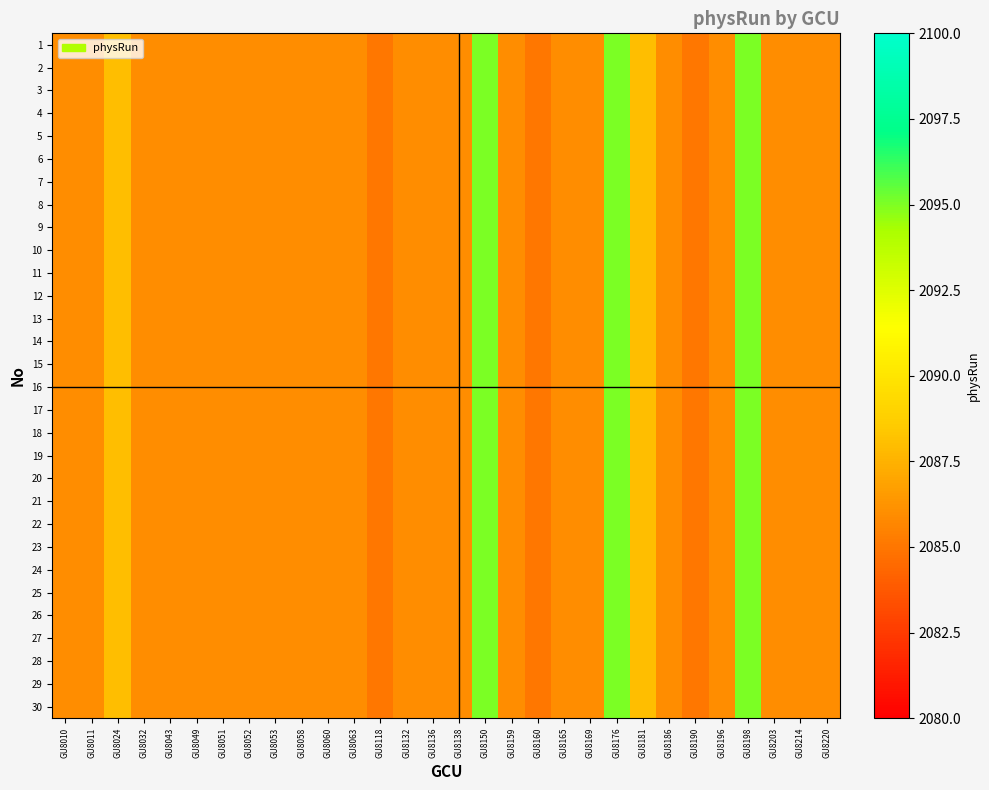

Reading left to right, extract all data points from this chart.

1: GU8010=2086	GU8011=2086	GU8024=2088	GU8032=2086	GU8043=2086	GU8049=2086	GU8051=2086	GU8052=2086	GU8053=2086	GU8058=2086	GU8060=2086	GU8063=2086	GU8118=2085	GU8132=2086	GU8136=2086	GU8138=2086	GU8150=2095	GU8159=2086	GU8160=2085	GU8165=2086	GU8169=2086	GU8176=2095	GU8181=2088	GU8186=2086	GU8190=2085	GU8196=2086	GU8198=2095	GU8203=2086	GU8214=2086	GU8220=2086
2: GU8010=2086	GU8011=2086	GU8024=2088	GU8032=2086	GU8043=2086	GU8049=2086	GU8051=2086	GU8052=2086	GU8053=2086	GU8058=2086	GU8060=2086	GU8063=2086	GU8118=2085	GU8132=2086	GU8136=2086	GU8138=2086	GU8150=2095	GU8159=2086	GU8160=2085	GU8165=2086	GU8169=2086	GU8176=2095	GU8181=2088	GU8186=2086	GU8190=2085	GU8196=2086	GU8198=2095	GU8203=2086	GU8214=2086	GU8220=2086
3: GU8010=2086	GU8011=2086	GU8024=2088	GU8032=2086	GU8043=2086	GU8049=2086	GU8051=2086	GU8052=2086	GU8053=2086	GU8058=2086	GU8060=2086	GU8063=2086	GU8118=2085	GU8132=2086	GU8136=2086	GU8138=2086	GU8150=2095	GU8159=2086	GU8160=2085	GU8165=2086	GU8169=2086	GU8176=2095	GU8181=2088	GU8186=2086	GU8190=2085	GU8196=2086	GU8198=2095	GU8203=2086	GU8214=2086	GU8220=2086
4: GU8010=2086	GU8011=2086	GU8024=2088	GU8032=2086	GU8043=2086	GU8049=2086	GU8051=2086	GU8052=2086	GU8053=2086	GU8058=2086	GU8060=2086	GU8063=2086	GU8118=2085	GU8132=2086	GU8136=2086	GU8138=2086	GU8150=2095	GU8159=2086	GU8160=2085	GU8165=2086	GU8169=2086	GU8176=2095	GU8181=2088	GU8186=2086	GU8190=2085	GU8196=2086	GU8198=2095	GU8203=2086	GU8214=2086	GU8220=2086
5: GU8010=2086	GU8011=2086	GU8024=2088	GU8032=2086	GU8043=2086	GU8049=2086	GU8051=2086	GU8052=2086	GU8053=2086	GU8058=2086	GU8060=2086	GU8063=2086	GU8118=2085	GU8132=2086	GU8136=2086	GU8138=2086	GU8150=2095	GU8159=2086	GU8160=2085	GU8165=2086	GU8169=2086	GU8176=2095	GU8181=2088	GU8186=2086	GU8190=2085	GU8196=2086	GU8198=2095	GU8203=2086	GU8214=2086	GU8220=2086
6: GU8010=2086	GU8011=2086	GU8024=2088	GU8032=2086	GU8043=2086	GU8049=2086	GU8051=2086	GU8052=2086	GU8053=2086	GU8058=2086	GU8060=2086	GU8063=2086	GU8118=2085	GU8132=2086	GU8136=2086	GU8138=2086	GU8150=2095	GU8159=2086	GU8160=2085	GU8165=2086	GU8169=2086	GU8176=2095	GU8181=2088	GU8186=2086	GU8190=2085	GU8196=2086	GU8198=2095	GU8203=2086	GU8214=2086	GU8220=2086
7: GU8010=2086	GU8011=2086	GU8024=2088	GU8032=2086	GU8043=2086	GU8049=2086	GU8051=2086	GU8052=2086	GU8053=2086	GU8058=2086	GU8060=2086	GU8063=2086	GU8118=2085	GU8132=2086	GU8136=2086	GU8138=2086	GU8150=2095	GU8159=2086	GU8160=2085	GU8165=2086	GU8169=2086	GU8176=2095	GU8181=2088	GU8186=2086	GU8190=2085	GU8196=2086	GU8198=2095	GU8203=2086	GU8214=2086	GU8220=2086
8: GU8010=2086	GU8011=2086	GU8024=2088	GU8032=2086	GU8043=2086	GU8049=2086	GU8051=2086	GU8052=2086	GU8053=2086	GU8058=2086	GU8060=2086	GU8063=2086	GU8118=2085	GU8132=2086	GU8136=2086	GU8138=2086	GU8150=2095	GU8159=2086	GU8160=2085	GU8165=2086	GU8169=2086	GU8176=2095	GU8181=2088	GU8186=2086	GU8190=2085	GU8196=2086	GU8198=2095	GU8203=2086	GU8214=2086	GU8220=2086
9: GU8010=2086	GU8011=2086	GU8024=2088	GU8032=2086	GU8043=2086	GU8049=2086	GU8051=2086	GU8052=2086	GU8053=2086	GU8058=2086	GU8060=2086	GU8063=2086	GU8118=2085	GU8132=2086	GU8136=2086	GU8138=2086	GU8150=2095	GU8159=2086	GU8160=2085	GU8165=2086	GU8169=2086	GU8176=2095	GU8181=2088	GU8186=2086	GU8190=2085	GU8196=2086	GU8198=2095	GU8203=2086	GU8214=2086	GU8220=2086
10: GU8010=2086	GU8011=2086	GU8024=2088	GU8032=2086	GU8043=2086	GU8049=2086	GU8051=2086	GU8052=2086	GU8053=2086	GU8058=2086	GU8060=2086	GU8063=2086	GU8118=2085	GU8132=2086	GU8136=2086	GU8138=2086	GU8150=2095	GU8159=2086	GU8160=2085	GU8165=2086	GU8169=2086	GU8176=2095	GU8181=2088	GU8186=2086	GU8190=2085	GU8196=2086	GU8198=2095	GU8203=2086	GU8214=2086	GU8220=2086
11: GU8010=2086	GU8011=2086	GU8024=2088	GU8032=2086	GU8043=2086	GU8049=2086	GU8051=2086	GU8052=2086	GU8053=2086	GU8058=2086	GU8060=2086	GU8063=2086	GU8118=2085	GU8132=2086	GU8136=2086	GU8138=2086	GU8150=2095	GU8159=2086	GU8160=2085	GU8165=2086	GU8169=2086	GU8176=2095	GU8181=2088	GU8186=2086	GU8190=2085	GU8196=2086	GU8198=2095	GU8203=2086	GU8214=2086	GU8220=2086
12: GU8010=2086	GU8011=2086	GU8024=2088	GU8032=2086	GU8043=2086	GU8049=2086	GU8051=2086	GU8052=2086	GU8053=2086	GU8058=2086	GU8060=2086	GU8063=2086	GU8118=2085	GU8132=2086	GU8136=2086	GU8138=2086	GU8150=2095	GU8159=2086	GU8160=2085	GU8165=2086	GU8169=2086	GU8176=2095	GU8181=2088	GU8186=2086	GU8190=2085	GU8196=2086	GU8198=2095	GU8203=2086	GU8214=2086	GU8220=2086
13: GU8010=2086	GU8011=2086	GU8024=2088	GU8032=2086	GU8043=2086	GU8049=2086	GU8051=2086	GU8052=2086	GU8053=2086	GU8058=2086	GU8060=2086	GU8063=2086	GU8118=2085	GU8132=2086	GU8136=2086	GU8138=2086	GU8150=2095	GU8159=2086	GU8160=2085	GU8165=2086	GU8169=2086	GU8176=2095	GU8181=2088	GU8186=2086	GU8190=2085	GU8196=2086	GU8198=2095	GU8203=2086	GU8214=2086	GU8220=2086
14: GU8010=2086	GU8011=2086	GU8024=2088	GU8032=2086	GU8043=2086	GU8049=2086	GU8051=2086	GU8052=2086	GU8053=2086	GU8058=2086	GU8060=2086	GU8063=2086	GU8118=2085	GU8132=2086	GU8136=2086	GU8138=2086	GU8150=2095	GU8159=2086	GU8160=2085	GU8165=2086	GU8169=2086	GU8176=2095	GU8181=2088	GU8186=2086	GU8190=2085	GU8196=2086	GU8198=2095	GU8203=2086	GU8214=2086	GU8220=2086
15: GU8010=2086	GU8011=2086	GU8024=2088	GU8032=2086	GU8043=2086	GU8049=2086	GU8051=2086	GU8052=2086	GU8053=2086	GU8058=2086	GU8060=2086	GU8063=2086	GU8118=2085	GU8132=2086	GU8136=2086	GU8138=2086	GU8150=2095	GU8159=2086	GU8160=2085	GU8165=2086	GU8169=2086	GU8176=2095	GU8181=2088	GU8186=2086	GU8190=2085	GU8196=2086	GU8198=2095	GU8203=2086	GU8214=2086	GU8220=2086
16: GU8010=2086	GU8011=2086	GU8024=2088	GU8032=2086	GU8043=2086	GU8049=2086	GU8051=2086	GU8052=2086	GU8053=2086	GU8058=2086	GU8060=2086	GU8063=2086	GU8118=2085	GU8132=2086	GU8136=2086	GU8138=2086	GU8150=2095	GU8159=2086	GU8160=2085	GU8165=2086	GU8169=2086	GU8176=2095	GU8181=2088	GU8186=2086	GU8190=2085	GU8196=2086	GU8198=2095	GU8203=2086	GU8214=2086	GU8220=2086
17: GU8010=2086	GU8011=2086	GU8024=2088	GU8032=2086	GU8043=2086	GU8049=2086	GU8051=2086	GU8052=2086	GU8053=2086	GU8058=2086	GU8060=2086	GU8063=2086	GU8118=2085	GU8132=2086	GU8136=2086	GU8138=2086	GU8150=2095	GU8159=2086	GU8160=2085	GU8165=2086	GU8169=2086	GU8176=2095	GU8181=2088	GU8186=2086	GU8190=2085	GU8196=2086	GU8198=2095	GU8203=2086	GU8214=2086	GU8220=2086
18: GU8010=2086	GU8011=2086	GU8024=2088	GU8032=2086	GU8043=2086	GU8049=2086	GU8051=2086	GU8052=2086	GU8053=2086	GU8058=2086	GU8060=2086	GU8063=2086	GU8118=2085	GU8132=2086	GU8136=2086	GU8138=2086	GU8150=2095	GU8159=2086	GU8160=2085	GU8165=2086	GU8169=2086	GU8176=2095	GU8181=2088	GU8186=2086	GU8190=2085	GU8196=2086	GU8198=2095	GU8203=2086	GU8214=2086	GU8220=2086
19: GU8010=2086	GU8011=2086	GU8024=2088	GU8032=2086	GU8043=2086	GU8049=2086	GU8051=2086	GU8052=2086	GU8053=2086	GU8058=2086	GU8060=2086	GU8063=2086	GU8118=2085	GU8132=2086	GU8136=2086	GU8138=2086	GU8150=2095	GU8159=2086	GU8160=2085	GU8165=2086	GU8169=2086	GU8176=2095	GU8181=2088	GU8186=2086	GU8190=2085	GU8196=2086	GU8198=2095	GU8203=2086	GU8214=2086	GU8220=2086
20: GU8010=2086	GU8011=2086	GU8024=2088	GU8032=2086	GU8043=2086	GU8049=2086	GU8051=2086	GU8052=2086	GU8053=2086	GU8058=2086	GU8060=2086	GU8063=2086	GU8118=2085	GU8132=2086	GU8136=2086	GU8138=2086	GU8150=2095	GU8159=2086	GU8160=2085	GU8165=2086	GU8169=2086	GU8176=2095	GU8181=2088	GU8186=2086	GU8190=2085	GU8196=2086	GU8198=2095	GU8203=2086	GU8214=2086	GU8220=2086
21: GU8010=2086	GU8011=2086	GU8024=2088	GU8032=2086	GU8043=2086	GU8049=2086	GU8051=2086	GU8052=2086	GU8053=2086	GU8058=2086	GU8060=2086	GU8063=2086	GU8118=2085	GU8132=2086	GU8136=2086	GU8138=2086	GU8150=2095	GU8159=2086	GU8160=2085	GU8165=2086	GU8169=2086	GU8176=2095	GU8181=2088	GU8186=2086	GU8190=2085	GU8196=2086	GU8198=2095	GU8203=2086	GU8214=2086	GU8220=2086
22: GU8010=2086	GU8011=2086	GU8024=2088	GU8032=2086	GU8043=2086	GU8049=2086	GU8051=2086	GU8052=2086	GU8053=2086	GU8058=2086	GU8060=2086	GU8063=2086	GU8118=2085	GU8132=2086	GU8136=2086	GU8138=2086	GU8150=2095	GU8159=2086	GU8160=2085	GU8165=2086	GU8169=2086	GU8176=2095	GU8181=2088	GU8186=2086	GU8190=2085	GU8196=2086	GU8198=2095	GU8203=2086	GU8214=2086	GU8220=2086
23: GU8010=2086	GU8011=2086	GU8024=2088	GU8032=2086	GU8043=2086	GU8049=2086	GU8051=2086	GU8052=2086	GU8053=2086	GU8058=2086	GU8060=2086	GU8063=2086	GU8118=2085	GU8132=2086	GU8136=2086	GU8138=2086	GU8150=2095	GU8159=2086	GU8160=2085	GU8165=2086	GU8169=2086	GU8176=2095	GU8181=2088	GU8186=2086	GU8190=2085	GU8196=2086	GU8198=2095	GU8203=2086	GU8214=2086	GU8220=2086
24: GU8010=2086	GU8011=2086	GU8024=2088	GU8032=2086	GU8043=2086	GU8049=2086	GU8051=2086	GU8052=2086	GU8053=2086	GU8058=2086	GU8060=2086	GU8063=2086	GU8118=2085	GU8132=2086	GU8136=2086	GU8138=2086	GU8150=2095	GU8159=2086	GU8160=2085	GU8165=2086	GU8169=2086	GU8176=2095	GU8181=2088	GU8186=2086	GU8190=2085	GU8196=2086	GU8198=2095	GU8203=2086	GU8214=2086	GU8220=2086
25: GU8010=2086	GU8011=2086	GU8024=2088	GU8032=2086	GU8043=2086	GU8049=2086	GU8051=2086	GU8052=2086	GU8053=2086	GU8058=2086	GU8060=2086	GU8063=2086	GU8118=2085	GU8132=2086	GU8136=2086	GU8138=2086	GU8150=2095	GU8159=2086	GU8160=2085	GU8165=2086	GU8169=2086	GU8176=2095	GU8181=2088	GU8186=2086	GU8190=2085	GU8196=2086	GU8198=2095	GU8203=2086	GU8214=2086	GU8220=2086
26: GU8010=2086	GU8011=2086	GU8024=2088	GU8032=2086	GU8043=2086	GU8049=2086	GU8051=2086	GU8052=2086	GU8053=2086	GU8058=2086	GU8060=2086	GU8063=2086	GU8118=2085	GU8132=2086	GU8136=2086	GU8138=2086	GU8150=2095	GU8159=2086	GU8160=2085	GU8165=2086	GU8169=2086	GU8176=2095	GU8181=2088	GU8186=2086	GU8190=2085	GU8196=2086	GU8198=2095	GU8203=2086	GU8214=2086	GU8220=2086
27: GU8010=2086	GU8011=2086	GU8024=2088	GU8032=2086	GU8043=2086	GU8049=2086	GU8051=2086	GU8052=2086	GU8053=2086	GU8058=2086	GU8060=2086	GU8063=2086	GU8118=2085	GU8132=2086	GU8136=2086	GU8138=2086	GU8150=2095	GU8159=2086	GU8160=2085	GU8165=2086	GU8169=2086	GU8176=2095	GU8181=2088	GU8186=2086	GU8190=2085	GU8196=2086	GU8198=2095	GU8203=2086	GU8214=2086	GU8220=2086
28: GU8010=2086	GU8011=2086	GU8024=2088	GU8032=2086	GU8043=2086	GU8049=2086	GU8051=2086	GU8052=2086	GU8053=2086	GU8058=2086	GU8060=2086	GU8063=2086	GU8118=2085	GU8132=2086	GU8136=2086	GU8138=2086	GU8150=2095	GU8159=2086	GU8160=2085	GU8165=2086	GU8169=2086	GU8176=2095	GU8181=2088	GU8186=2086	GU8190=2085	GU8196=2086	GU8198=2095	GU8203=2086	GU8214=2086	GU8220=2086
29: GU8010=2086	GU8011=2086	GU8024=2088	GU8032=2086	GU8043=2086	GU8049=2086	GU8051=2086	GU8052=2086	GU8053=2086	GU8058=2086	GU8060=2086	GU8063=2086	GU8118=2085	GU8132=2086	GU8136=2086	GU8138=2086	GU8150=2095	GU8159=2086	GU8160=2085	GU8165=2086	GU8169=2086	GU8176=2095	GU8181=2088	GU8186=2086	GU8190=2085	GU8196=2086	GU8198=2095	GU8203=2086	GU8214=2086	GU8220=2086
30: GU8010=2086	GU8011=2086	GU8024=2088	GU8032=2086	GU8043=2086	GU8049=2086	GU8051=2086	GU8052=2086	GU8053=2086	GU8058=2086	GU8060=2086	GU8063=2086	GU8118=2085	GU8132=2086	GU8136=2086	GU8138=2086	GU8150=2095	GU8159=2086	GU8160=2085	GU8165=2086	GU8169=2086	GU8176=2095	GU8181=2088	GU8186=2086	GU8190=2085	GU8196=2086	GU8198=2095	GU8203=2086	GU8214=2086	GU8220=2086